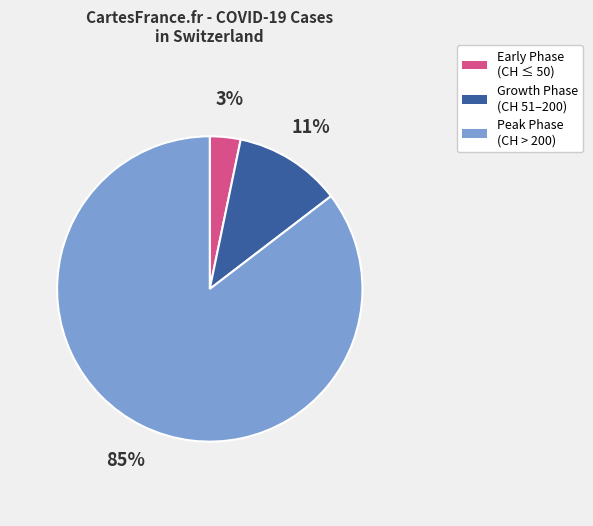

Is there a majority slice in this chart?

Yes